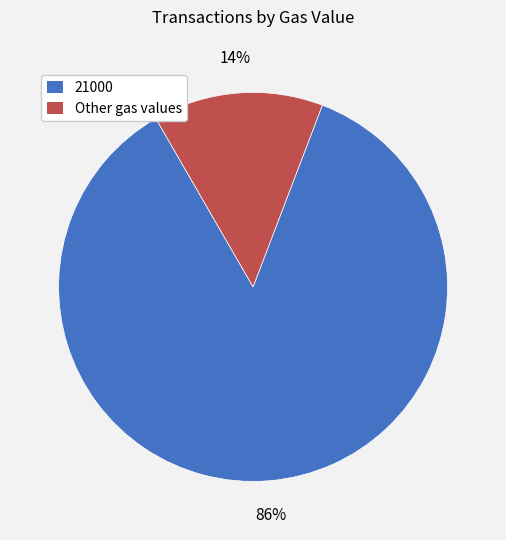

Between Other gas values and 21000, which is larger?

21000